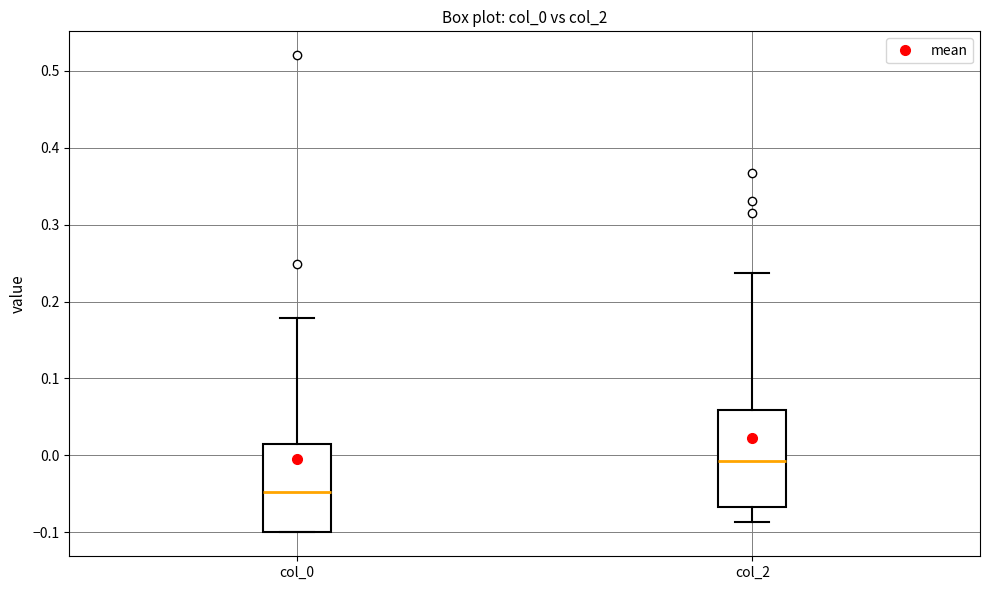

Which box's median line is the highest?

col_2